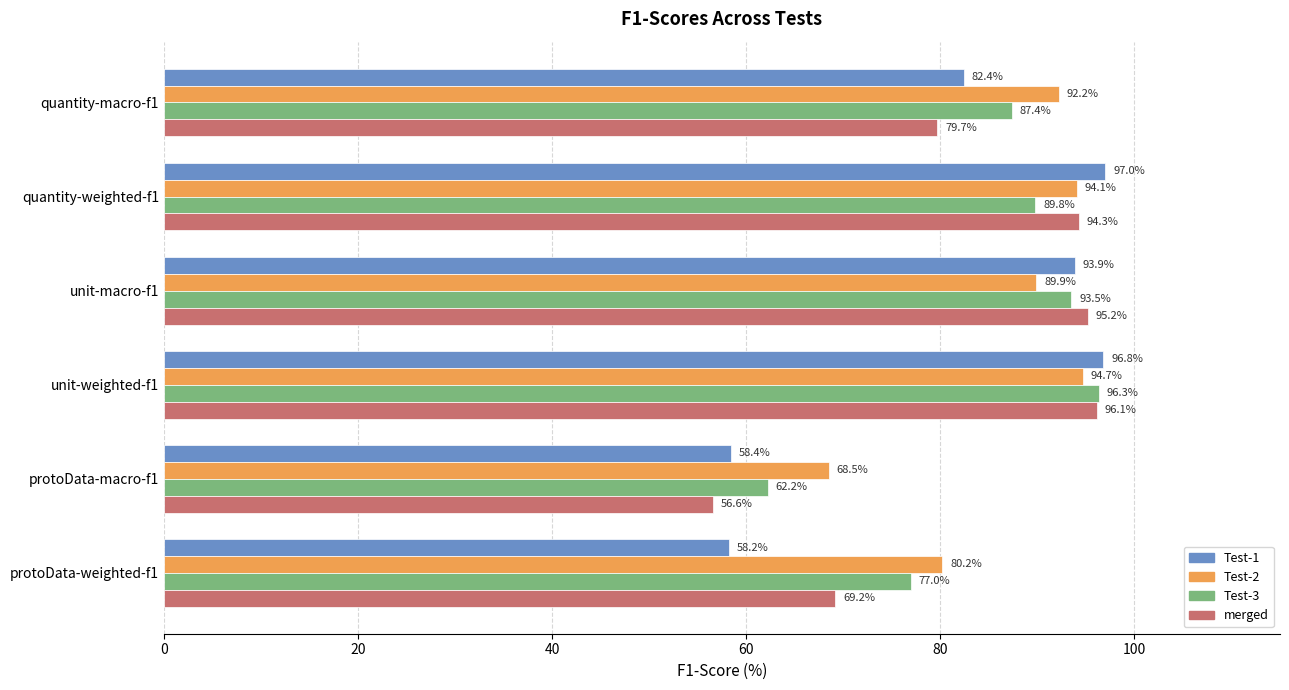

The value of merged at protoData-weighted-f1 is 69.2. True or false?

True